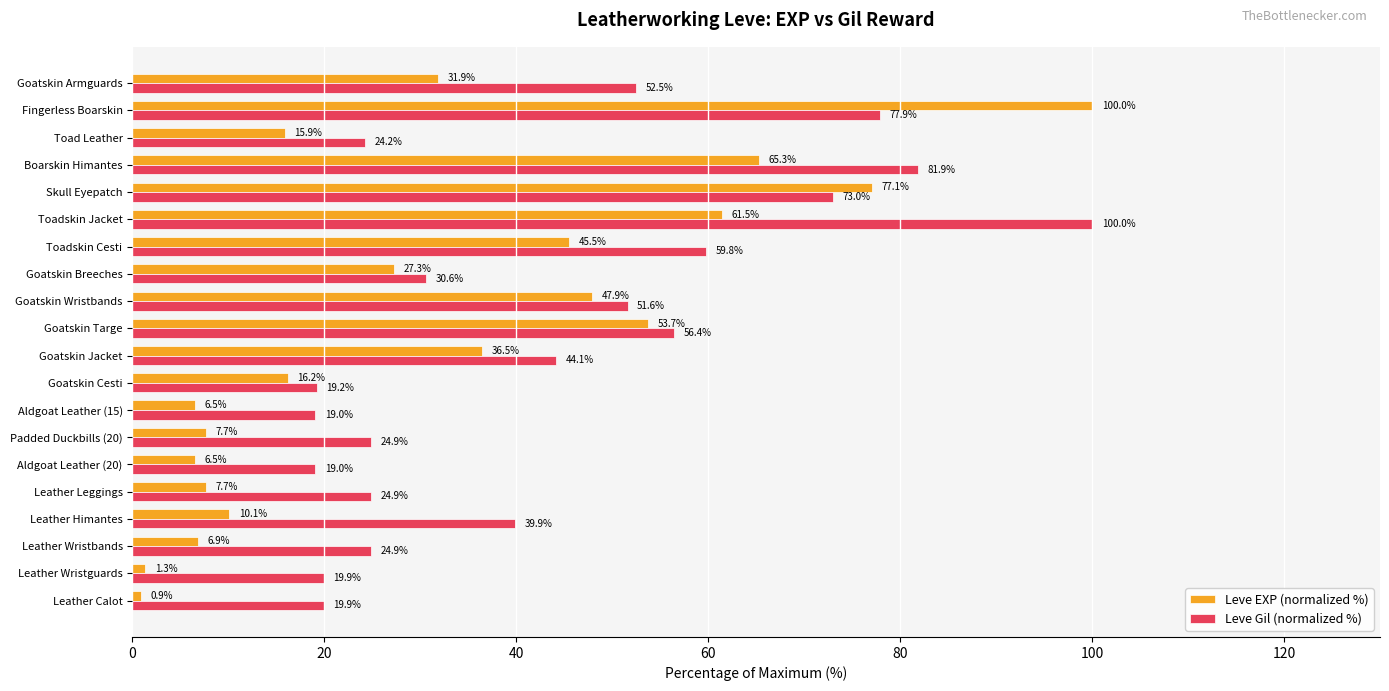

List the series in order of their overall mean, lowest first.

Leve EXP (normalized %), Leve Gil (normalized %)